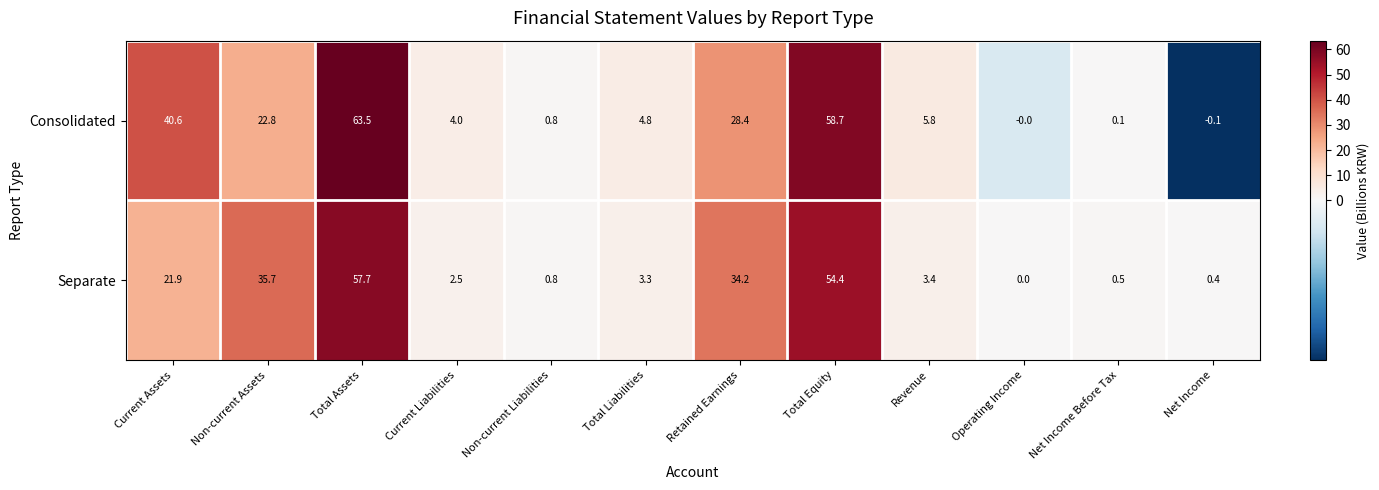

At which category does the chart reach its minimum across all series?

Net Income